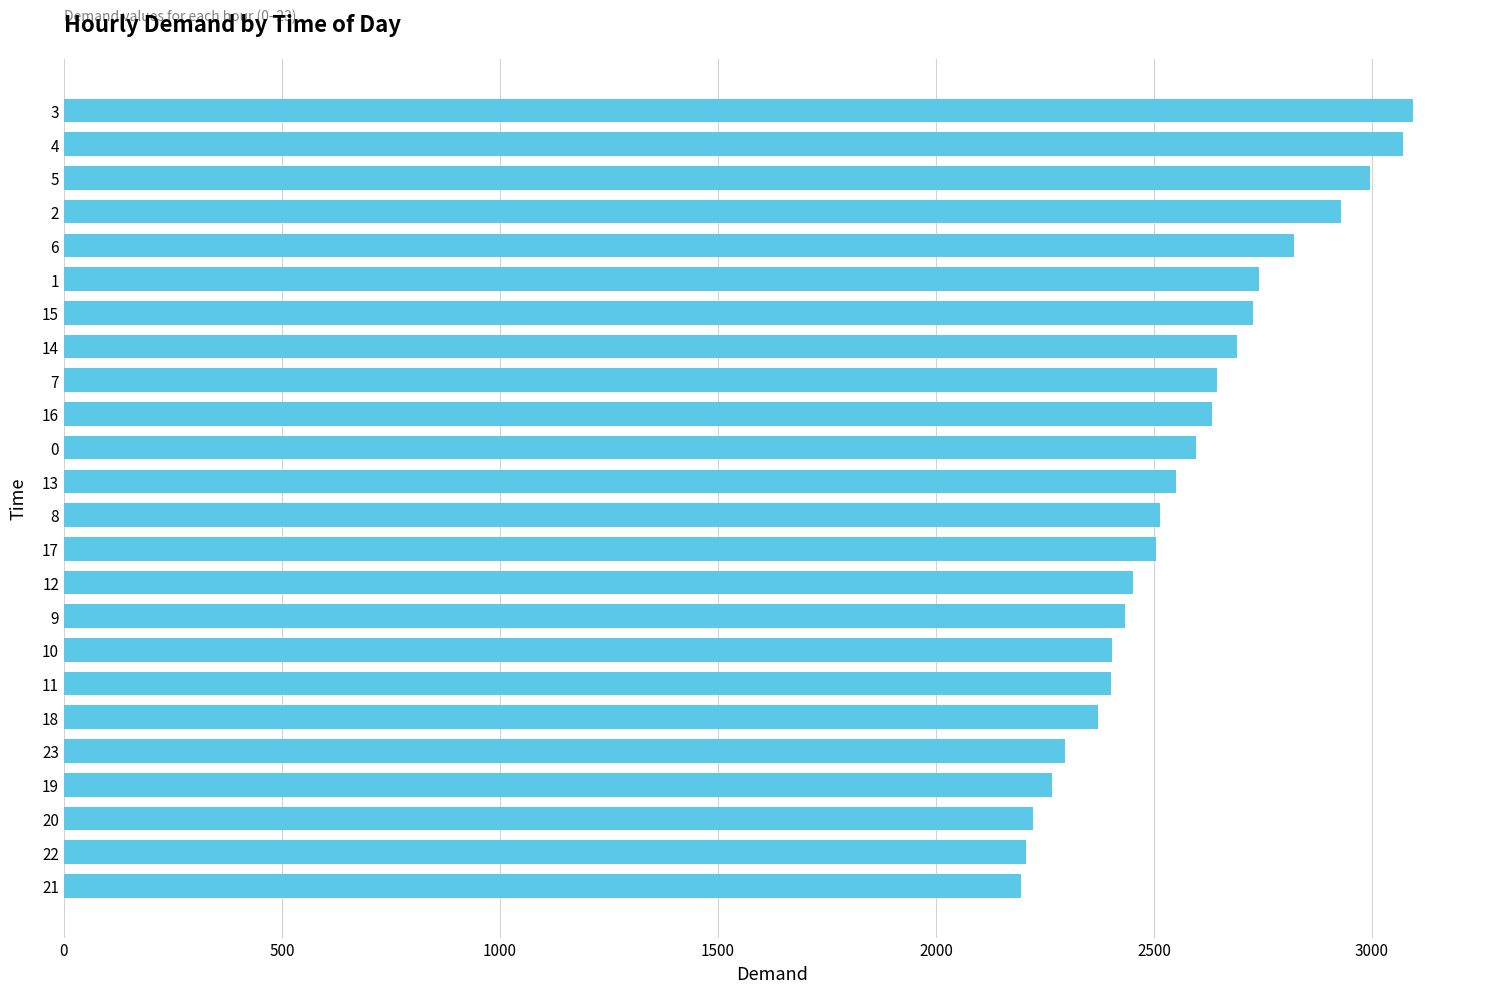

How many bars are there in total?

24